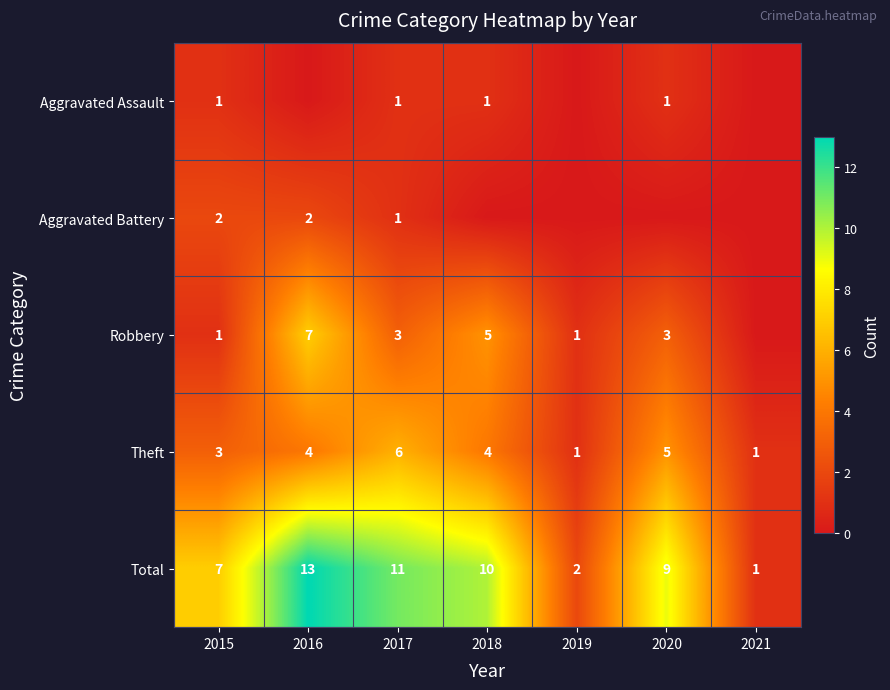

The value of Theft at 2021 is 2. True or false?

False